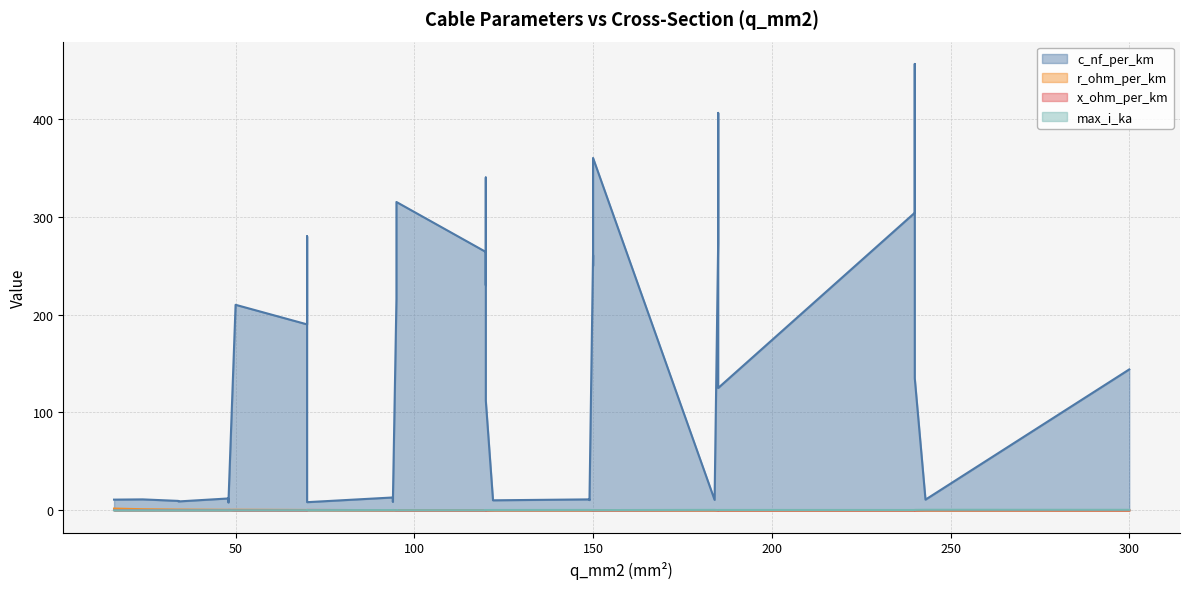

How many data points in c_nf_per_km are less than 13?

20